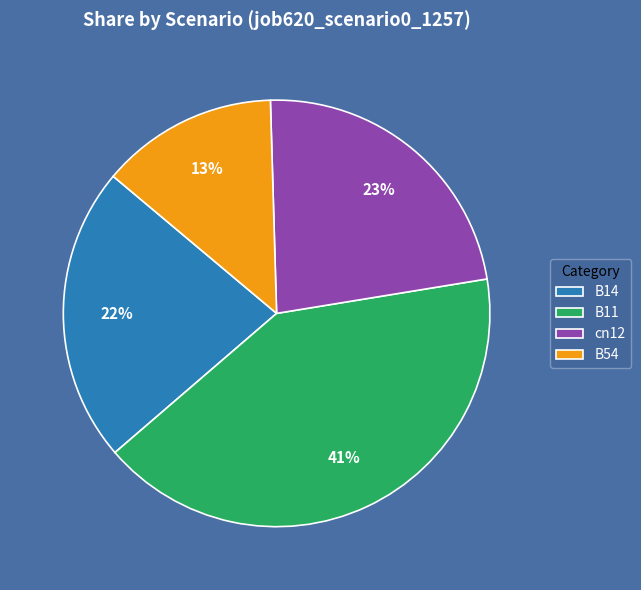

What is the smallest slice in the pie chart?

B54